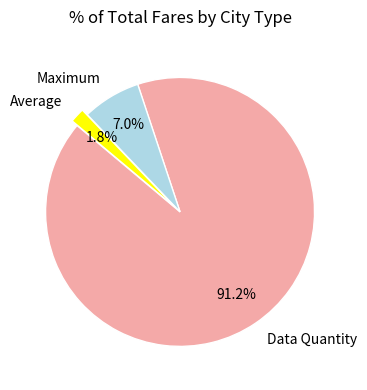

Which slice is the largest?

Data Quantity